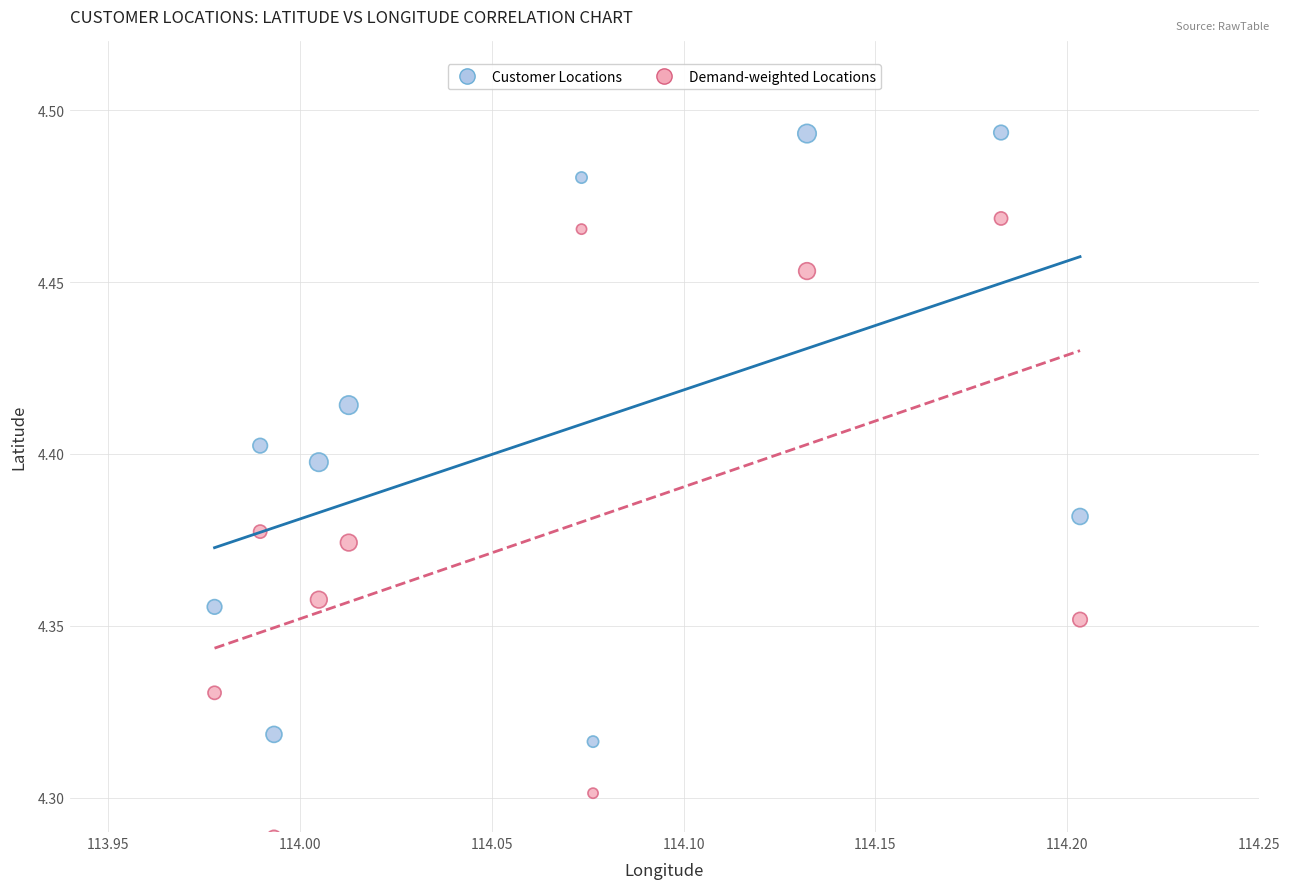

Which series reaches the minimum Y coordinate?

Demand-weighted Locations